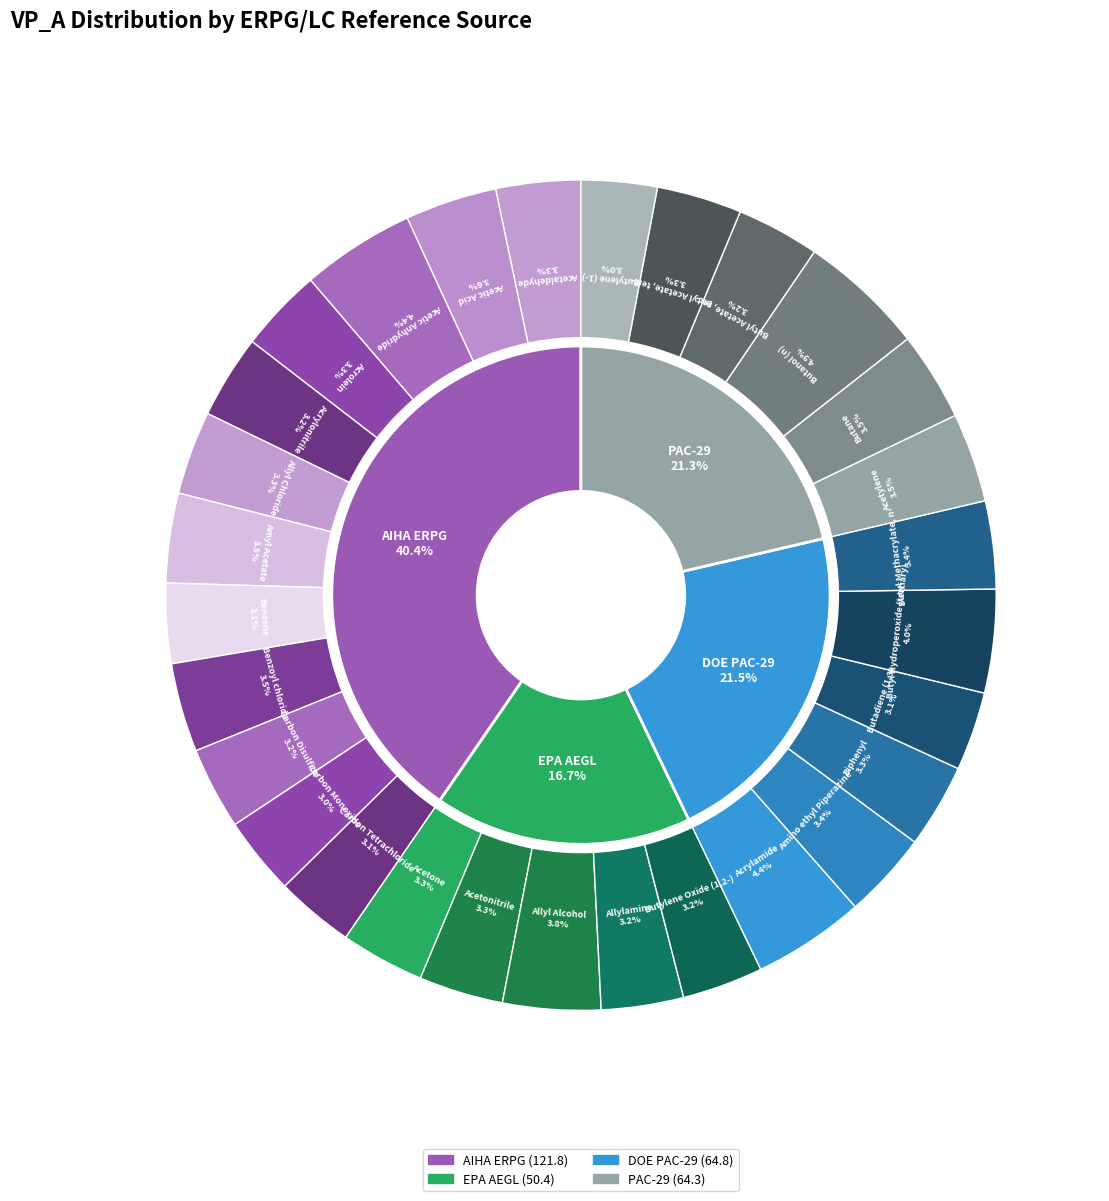

Count the number of slices in the pie.

4